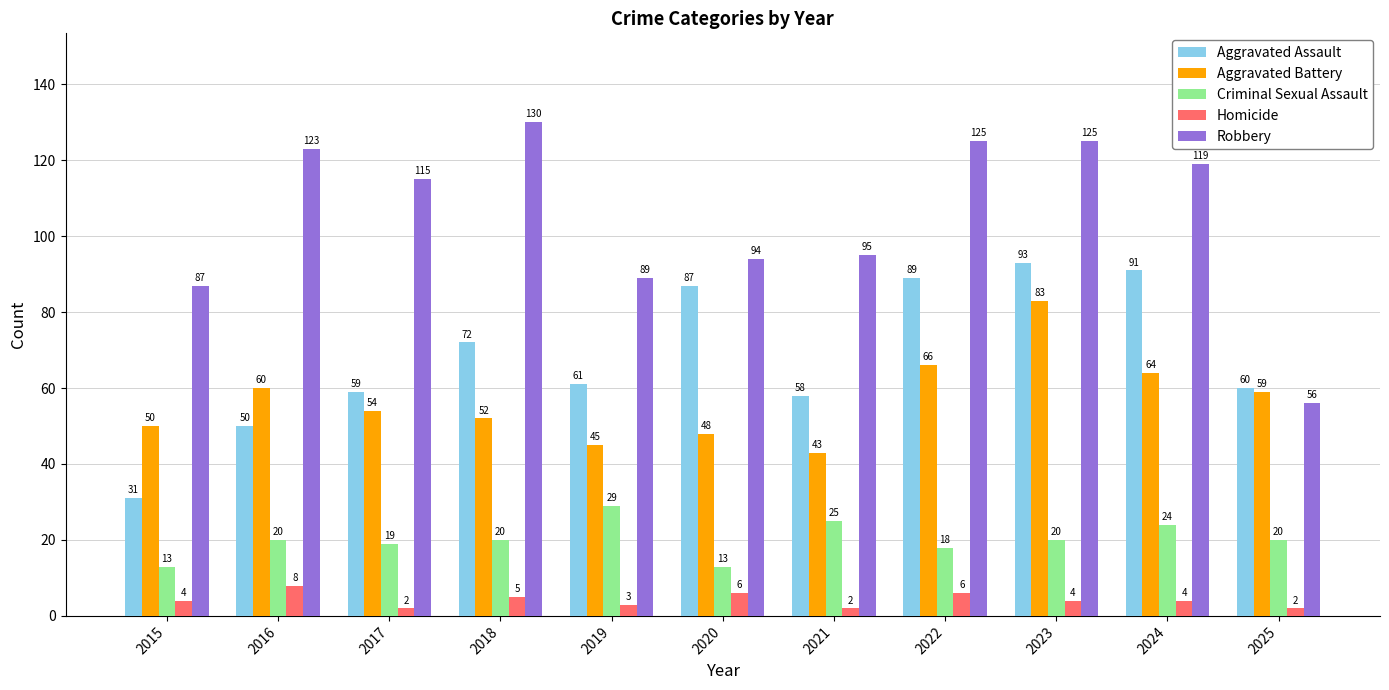

What is the value of the Robbery bar at the 11th from the left?

56